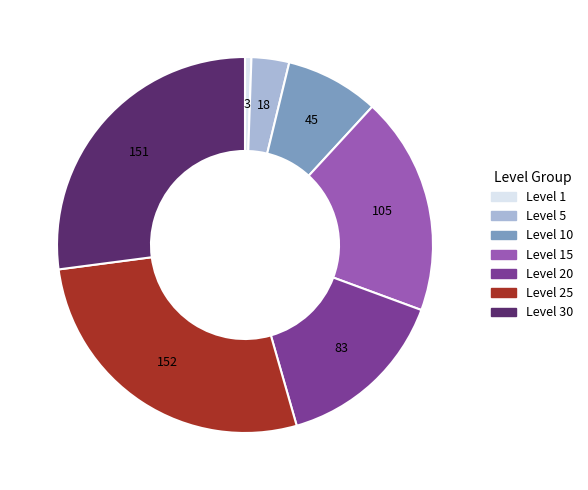

What is the smallest slice in the pie chart?

Level 1